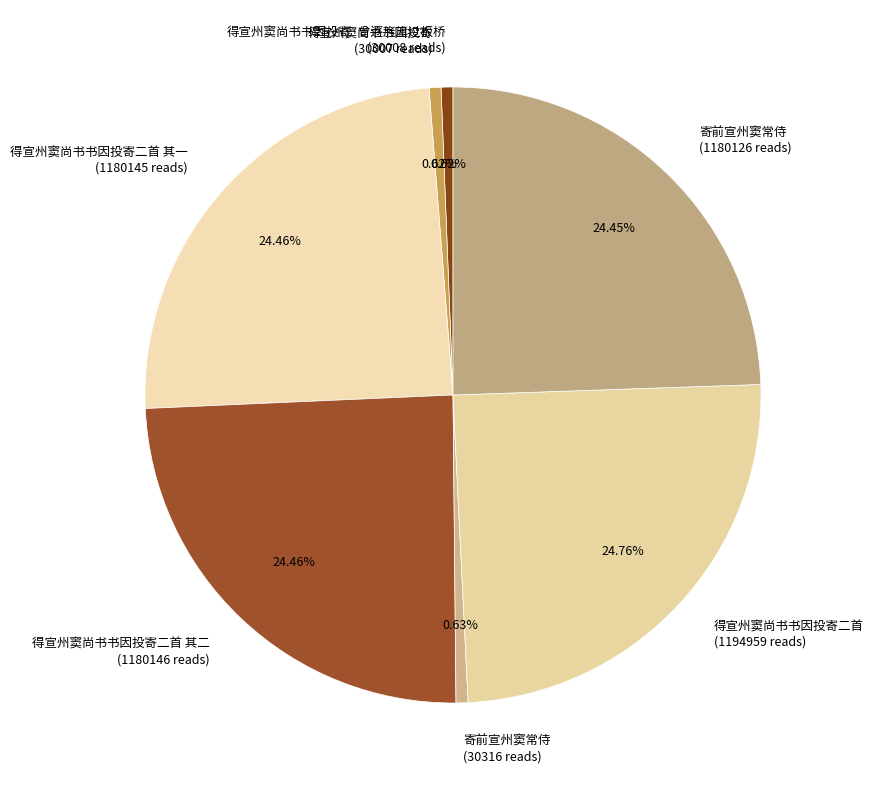

Is there any slice that represents more than half of the pie?

No